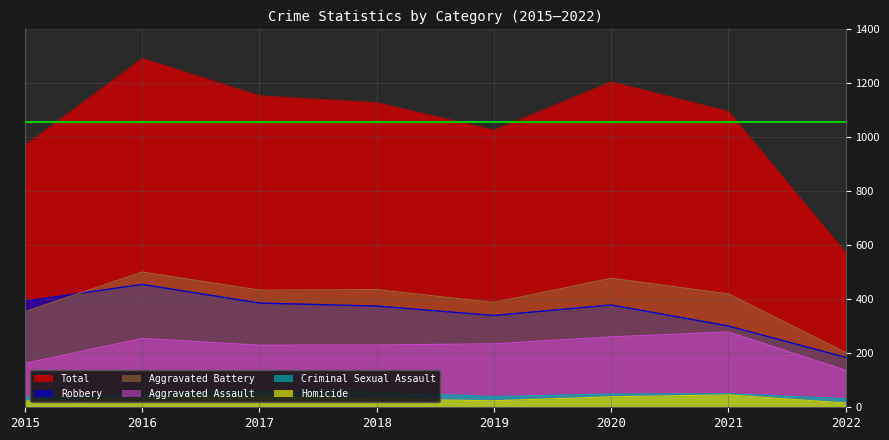

Which series has the largest range (max minus min)?

Total